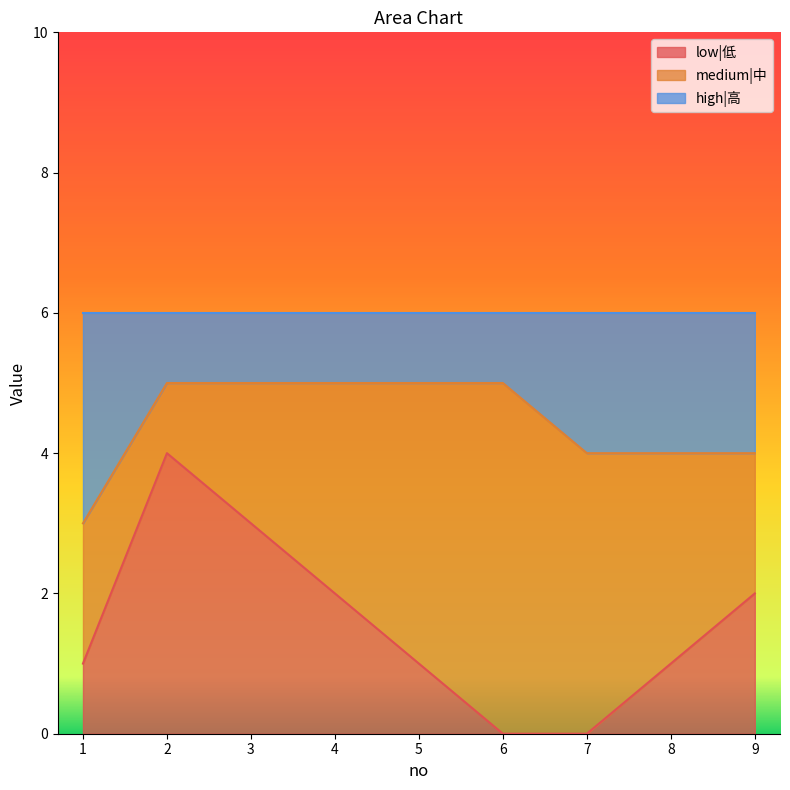

At which label does low|低 reach its peak?

2